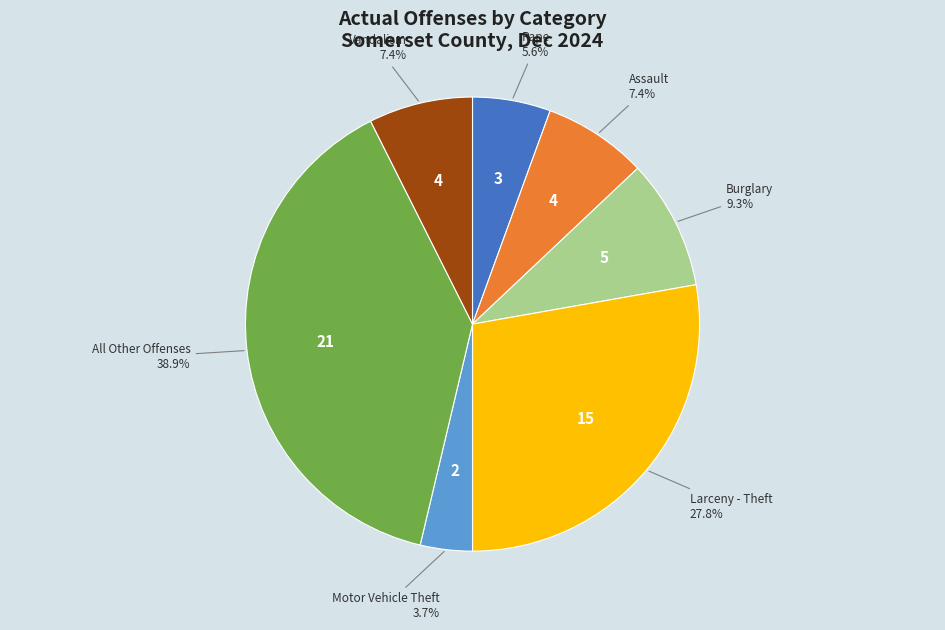

Is there any slice that represents more than half of the pie?

No